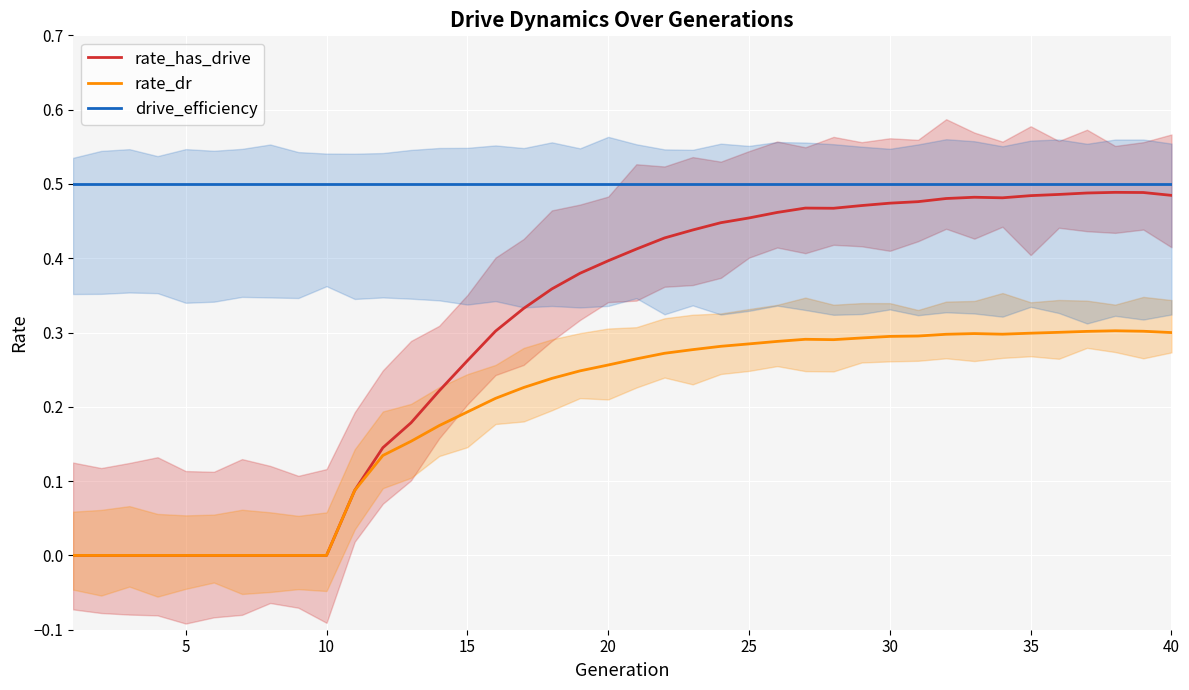

How many values in rate_dr are above zero?

30